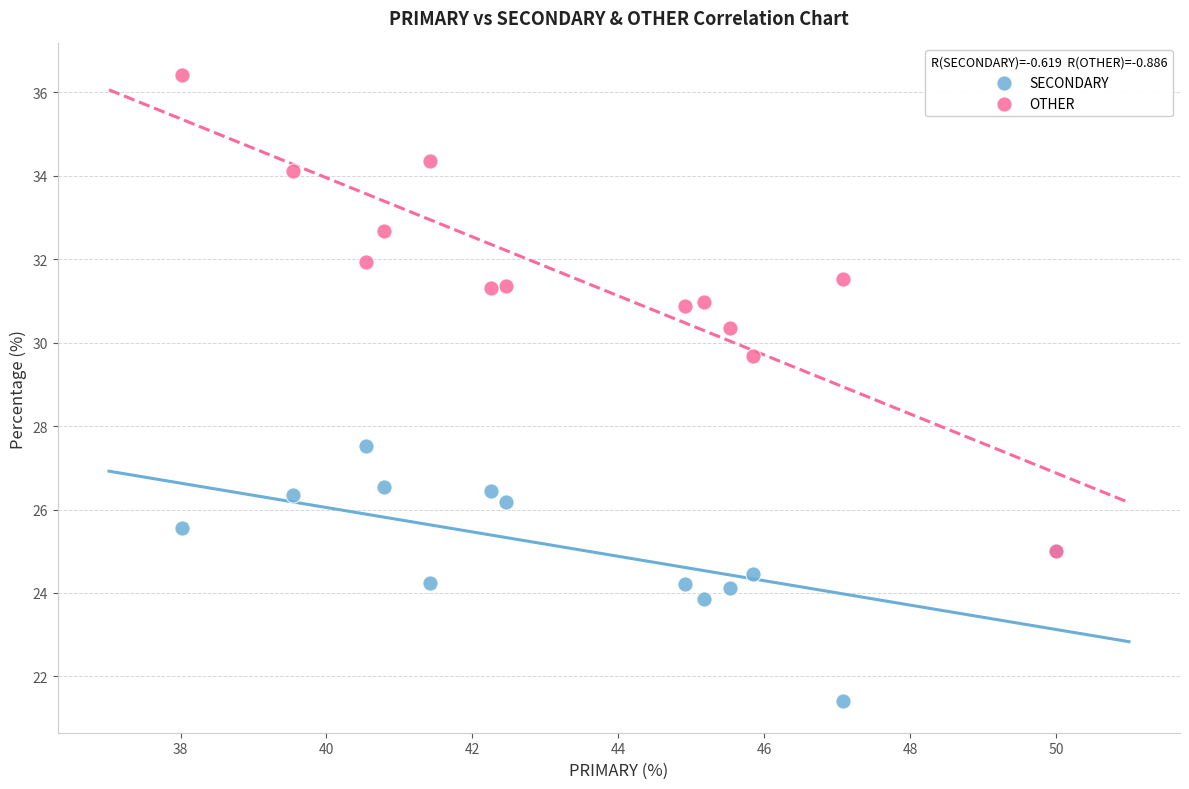

Which series has the largest Y range (max minus min)?

OTHER